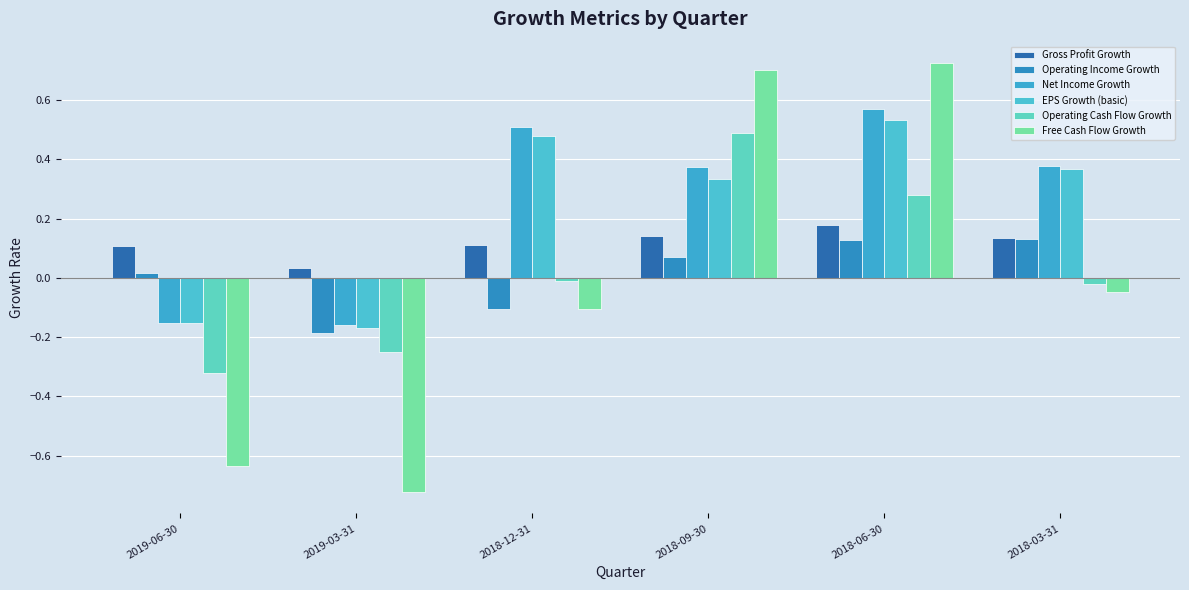

At how many categories does at least one series exceed 0?

6